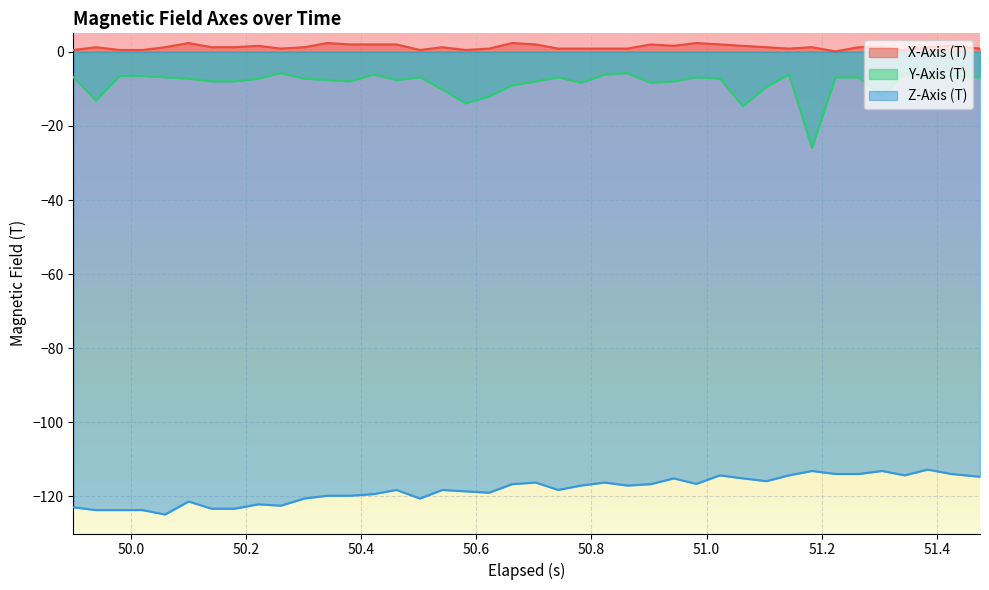

What is the difference between the maximum and minimum values in the Y-Axis (T) series?

20.1